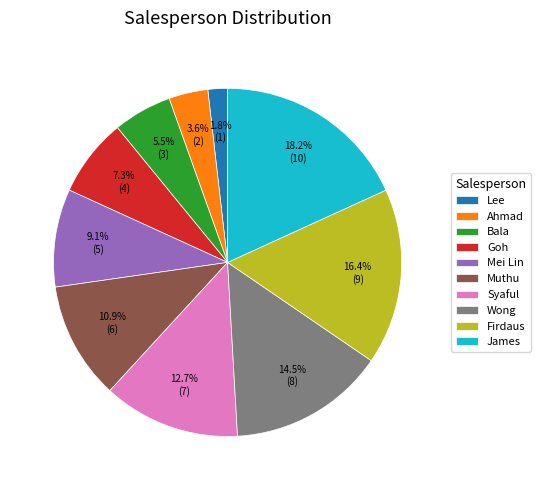

Which category has the biggest portion of the pie?

James